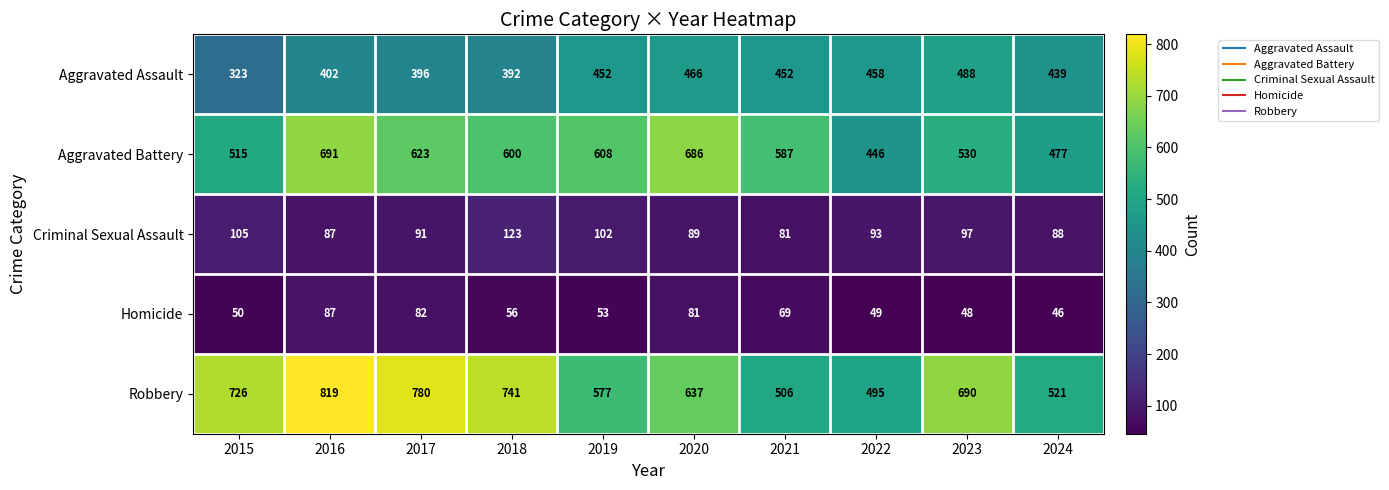

What is the maximum value for Criminal Sexual Assault?

123